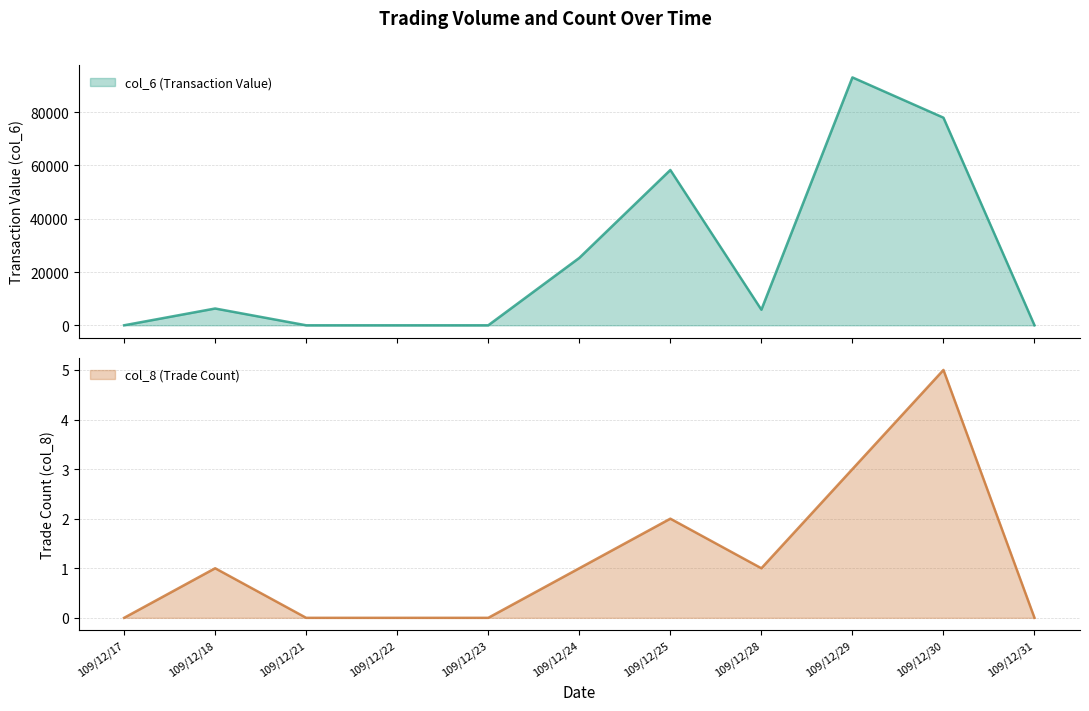

Does the chart display data point markers on the line(s)?

No